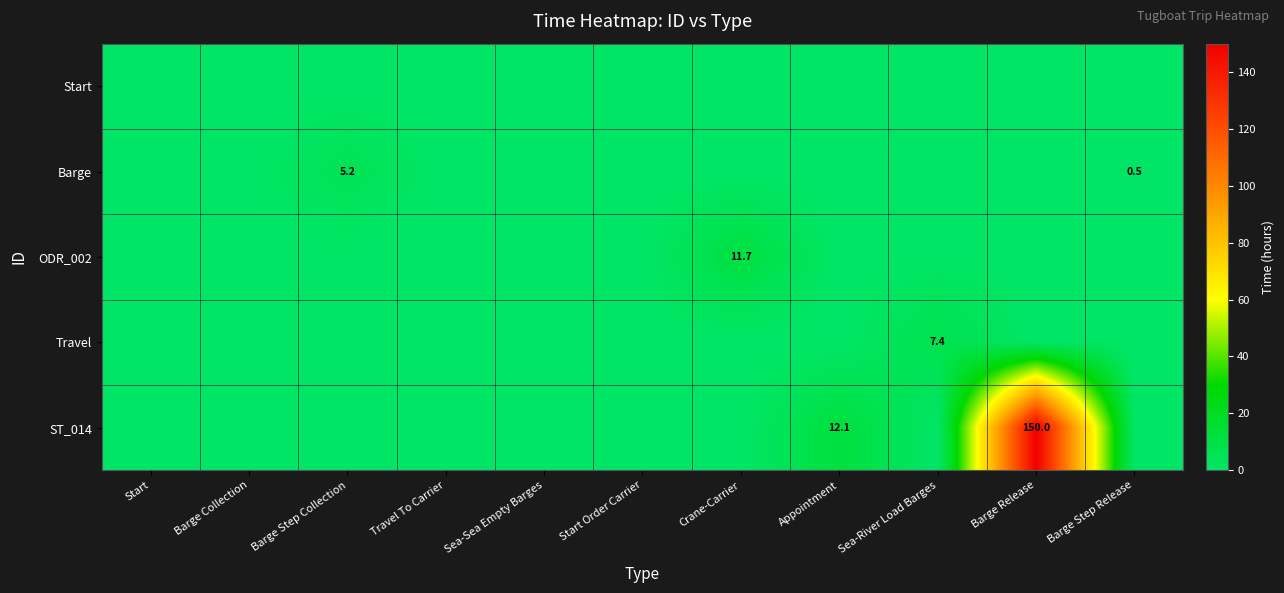

Is it true that ST_014 equals 12.1 at Appointment?

True